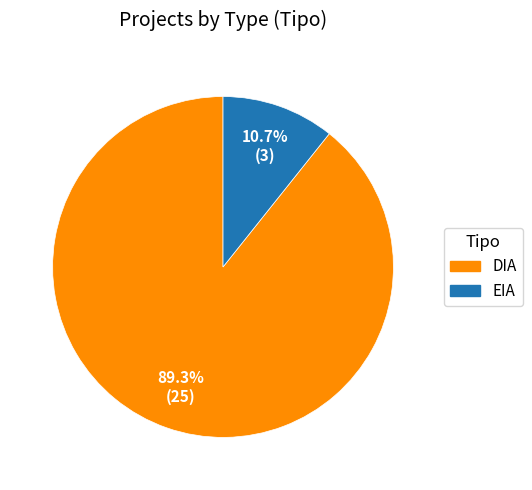

To the nearest percent, what is the difference between the DIA and EIA slice percentages?

79%